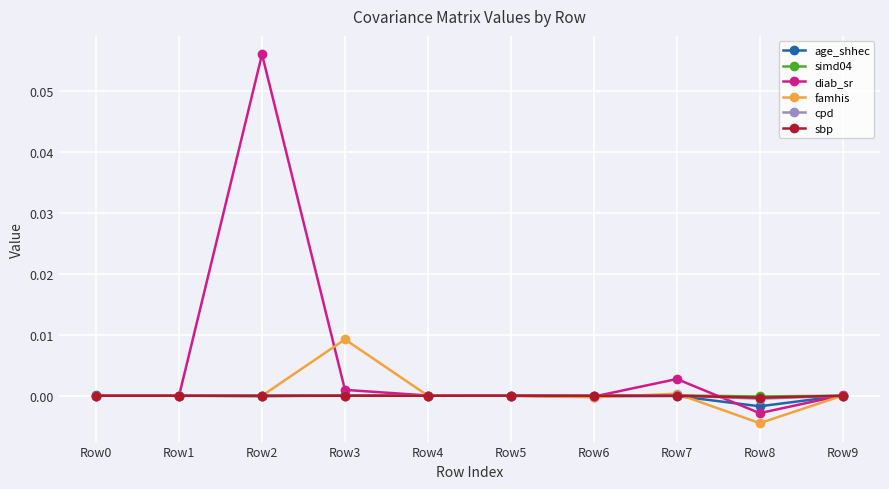

Which series has the largest range (max minus min)?

diab_sr